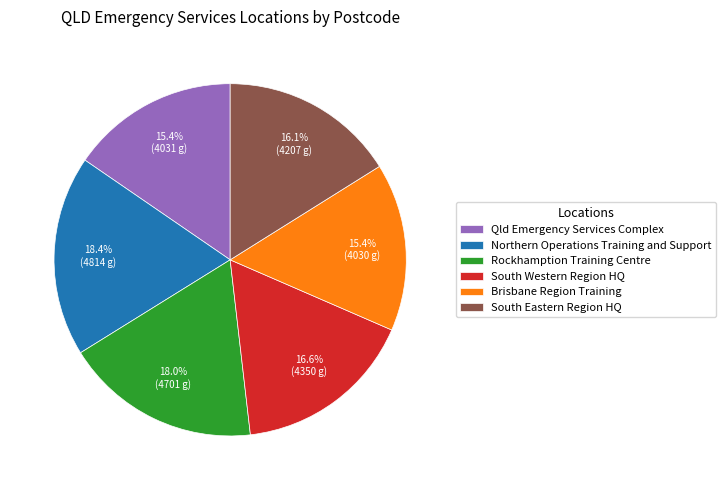

Is there any slice that represents more than half of the pie?

No